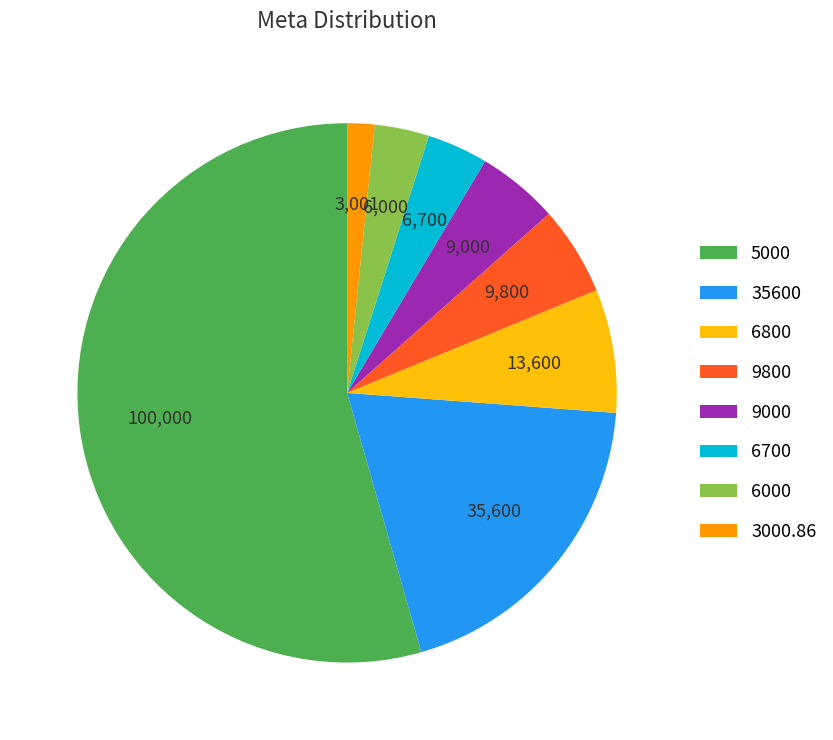

Count the number of slices in the pie.

8